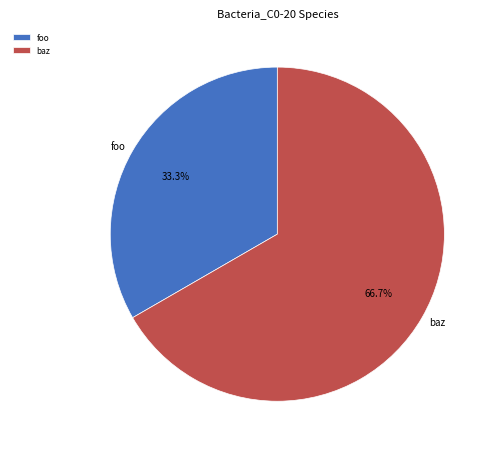

What is the smallest slice in the pie chart?

foo